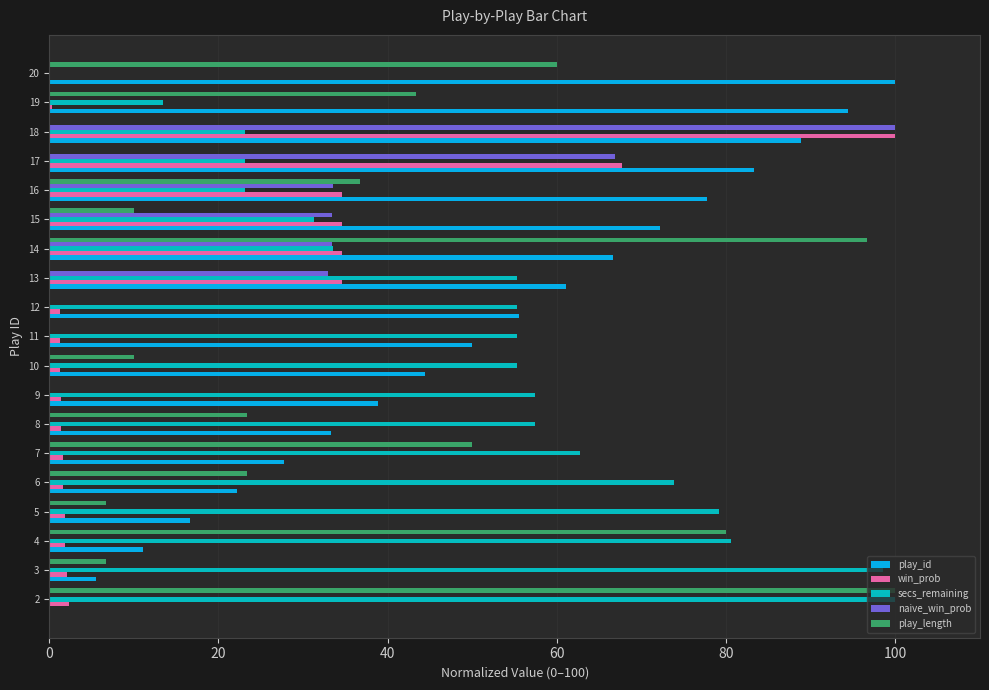

Is the value of play_id at 11 greater than the value of win_prob at 3?

Yes